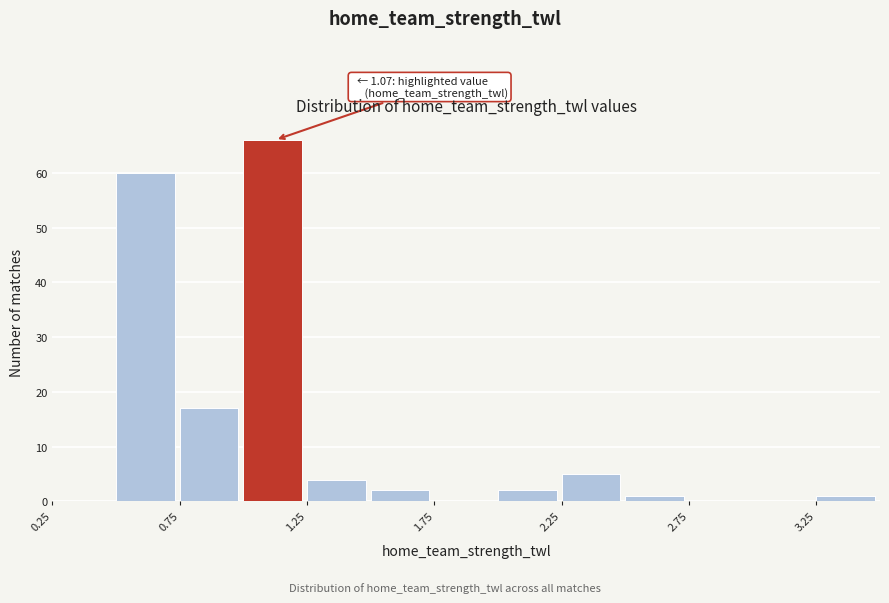

Over which range of the x-axis is the bar tallest?

1.00 to 1.25